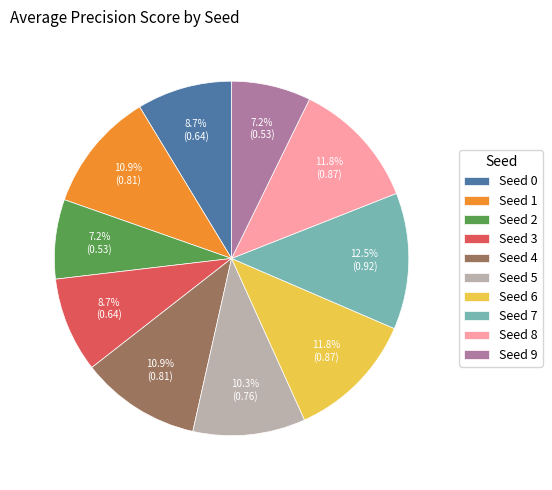

Which slice is the largest?

Seed 7